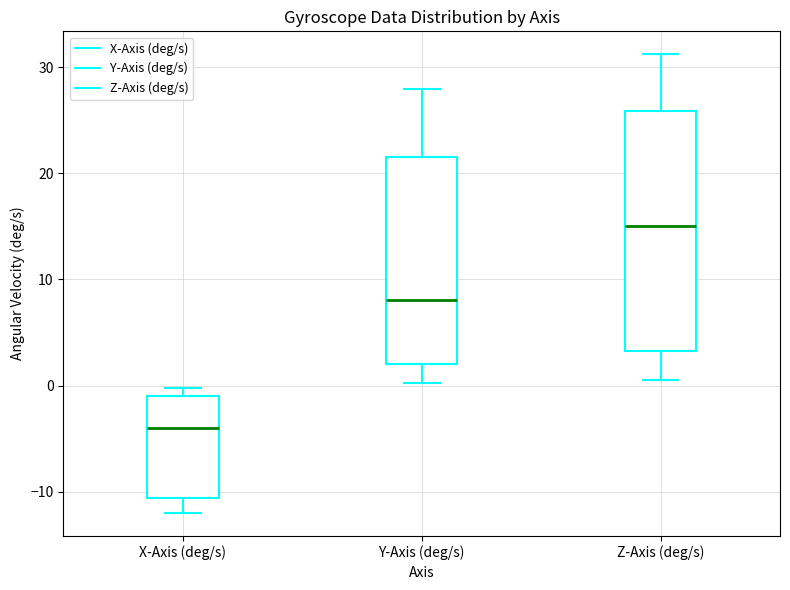

Which box is the tallest, from its lower edge to its upper edge?

Z-Axis (deg/s)